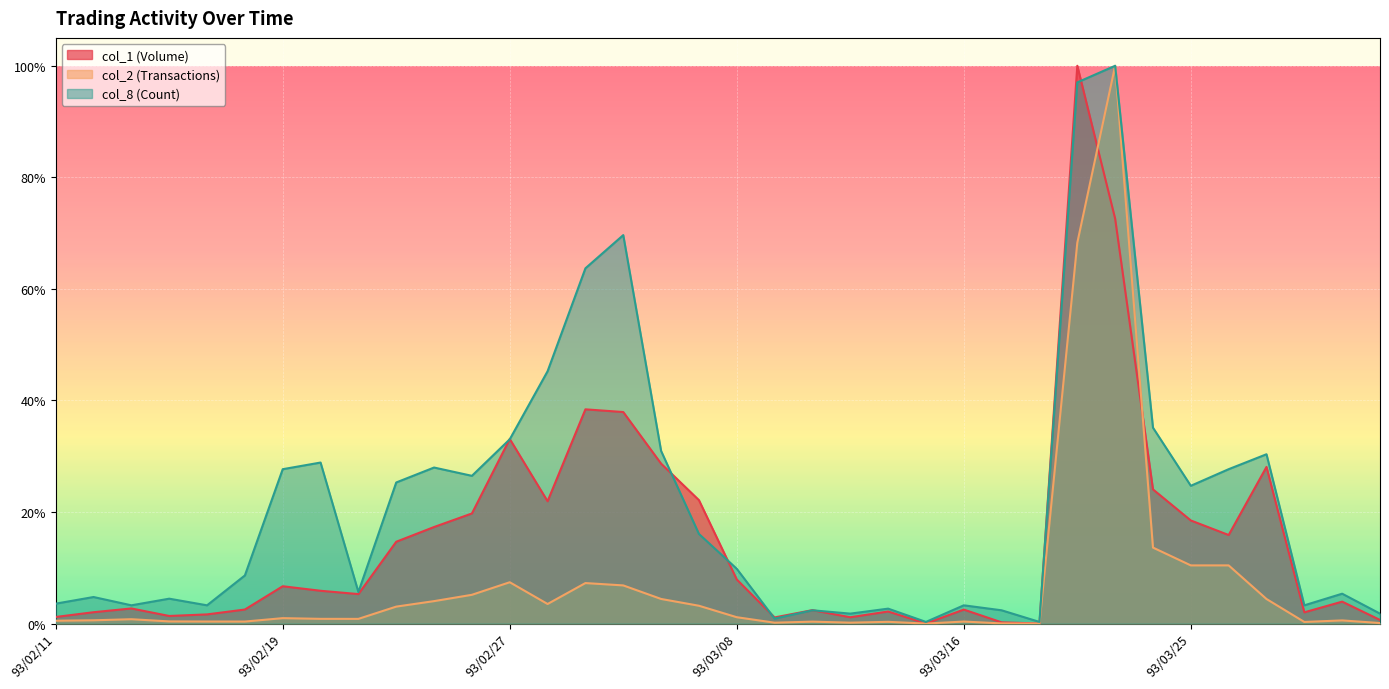

What are all the series names shown in the legend?

col_1 (Volume), col_2 (Transactions), col_8 (Count)